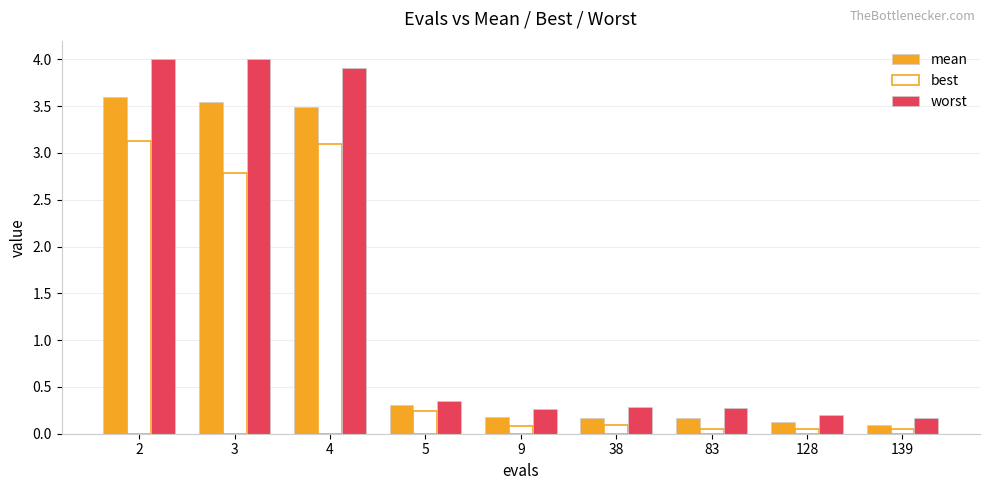

Between 2 and 38, which series saw the biggest shift?

worst